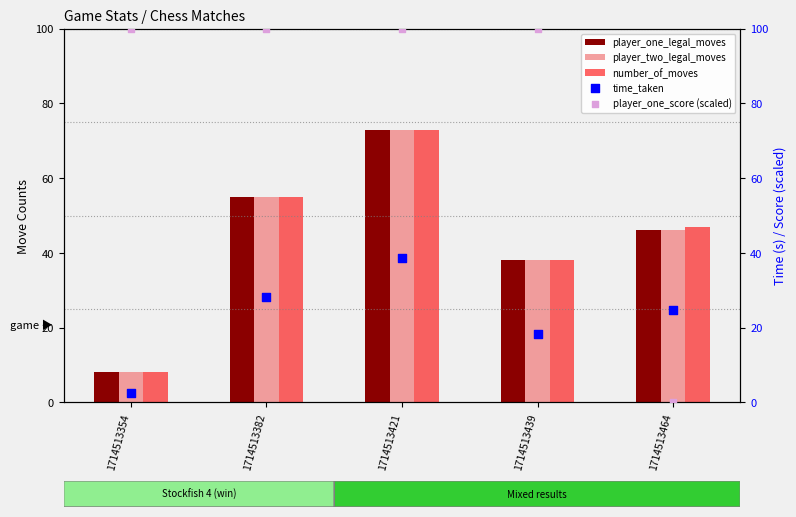

Which series has the largest total across all categories?

player_one_score (scaled)